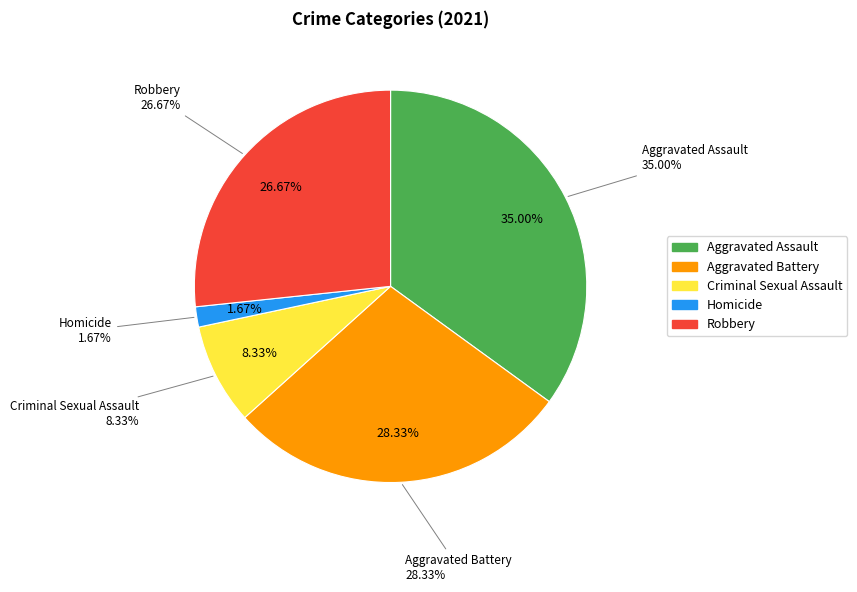

What portion of the pie excludes Aggravated Battery?

71.7%